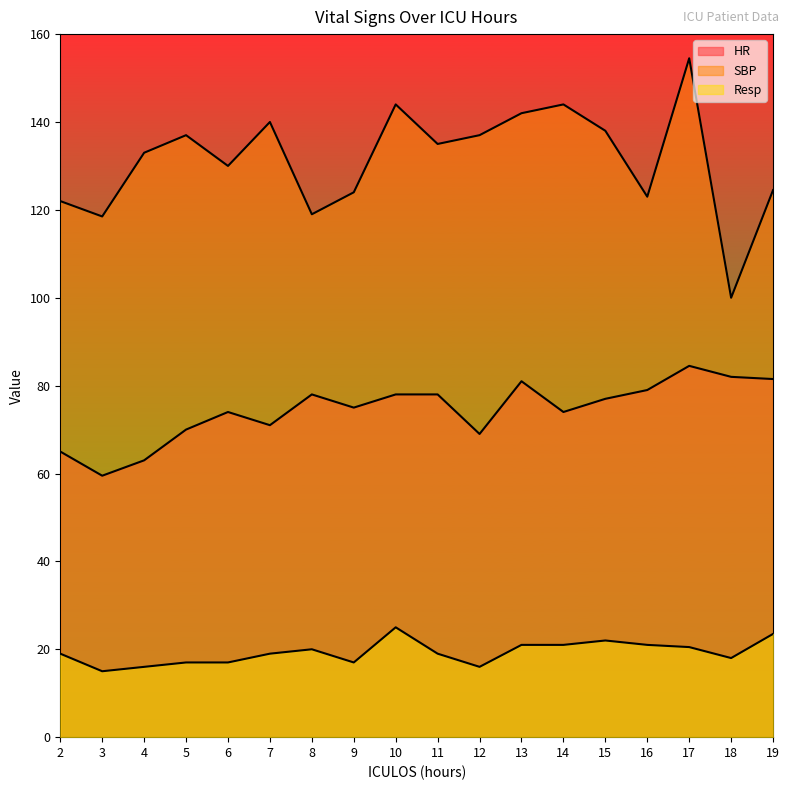

Rank the categories by SBP value from highest to lowest.

17, 10, 14, 13, 7, 15, 5, 12, 11, 4, 6, 19, 9, 16, 2, 8, 3, 18